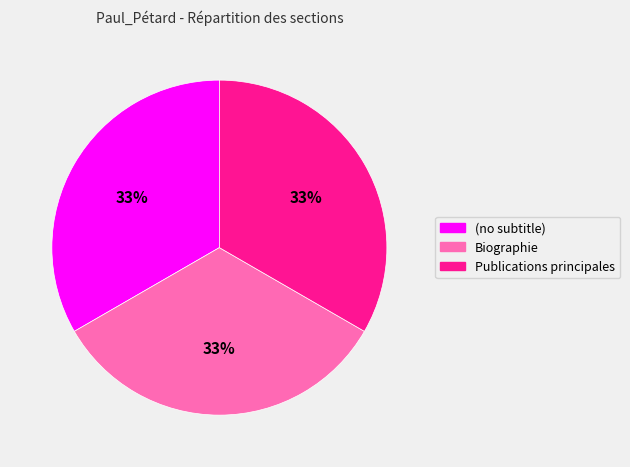

To the nearest percent, what percentage of the pie is (no subtitle)?

33%